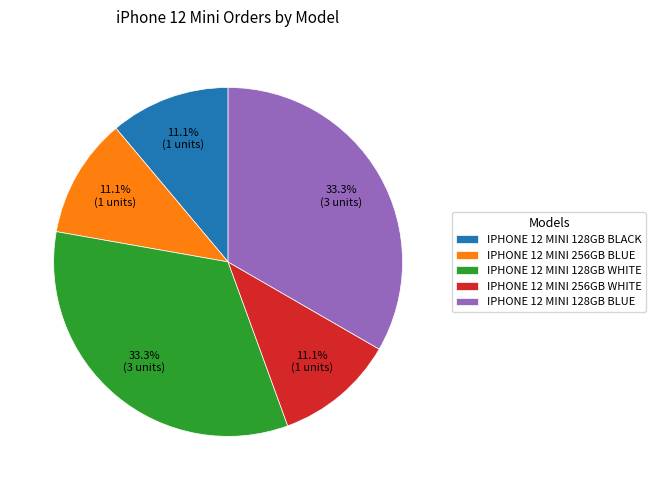

To the nearest percent, what percentage of the pie is IPHONE 12 MINI 256GB BLUE?

11%